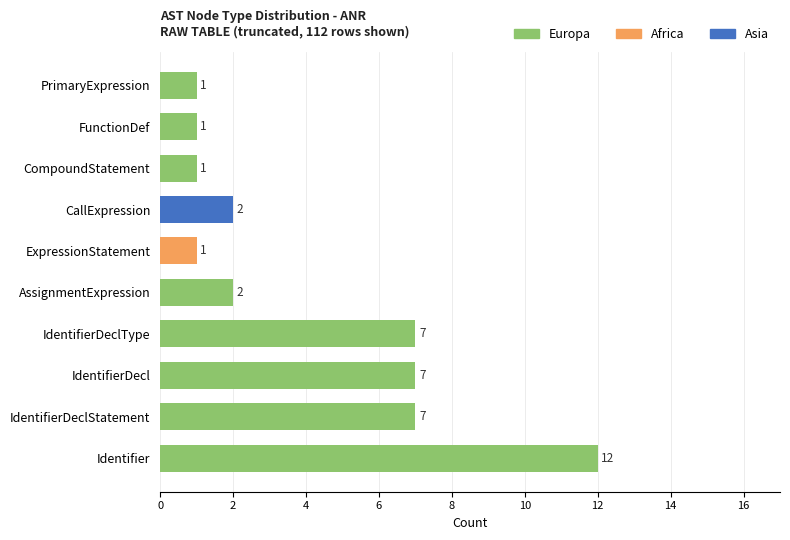

What is the approximate value of Europa at Identifier?

12